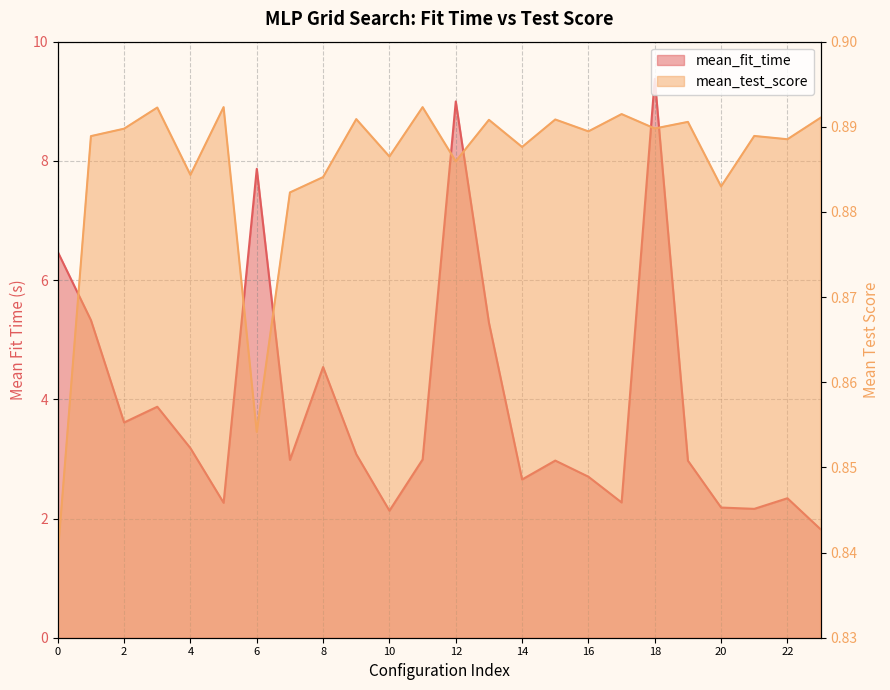

Which series has the largest range (max minus min)?

mean_fit_time